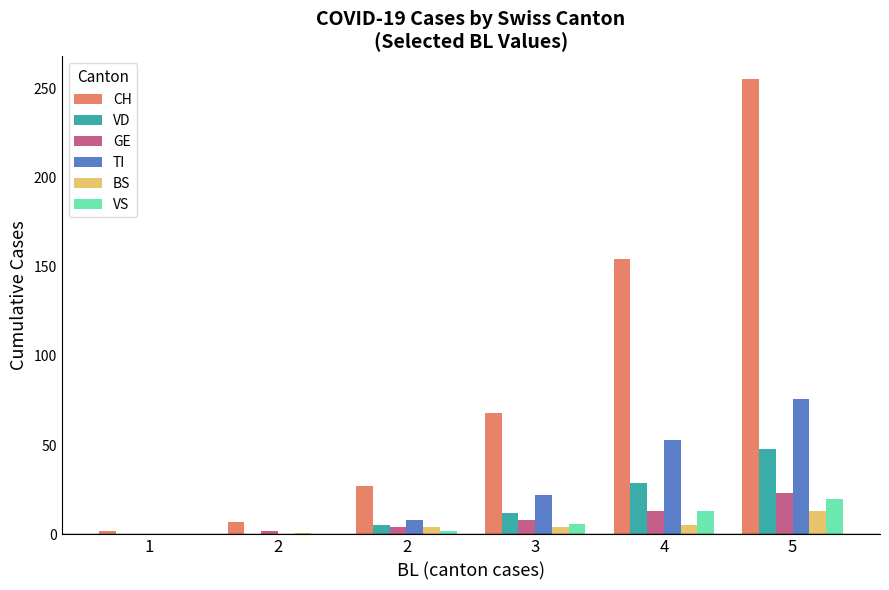

How many series are shown in this chart?

6